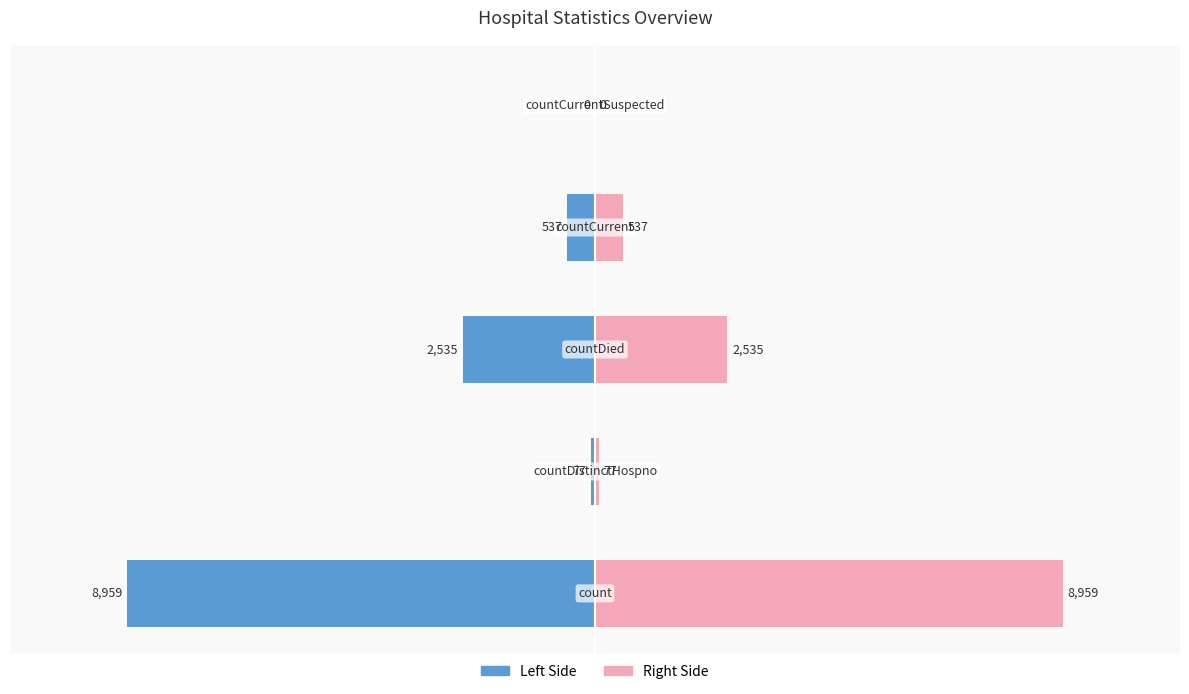

The Values (right) series shows 8959 at 0. True or false?

True